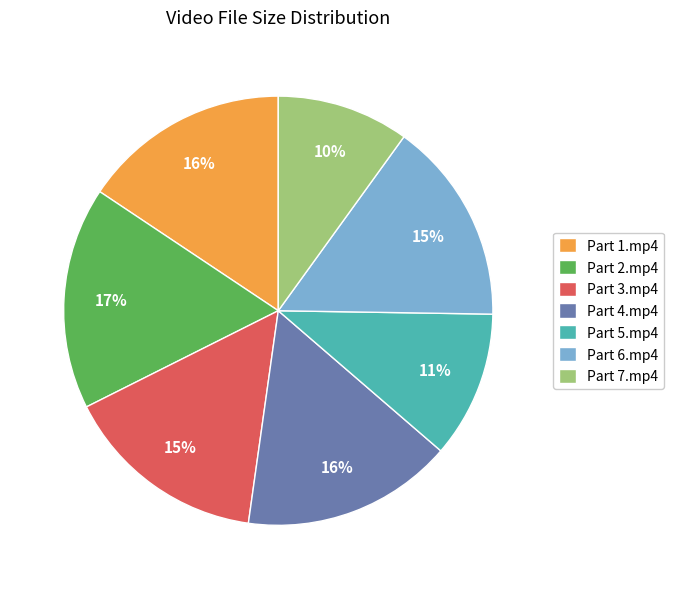

Count the number of slices in the pie.

7